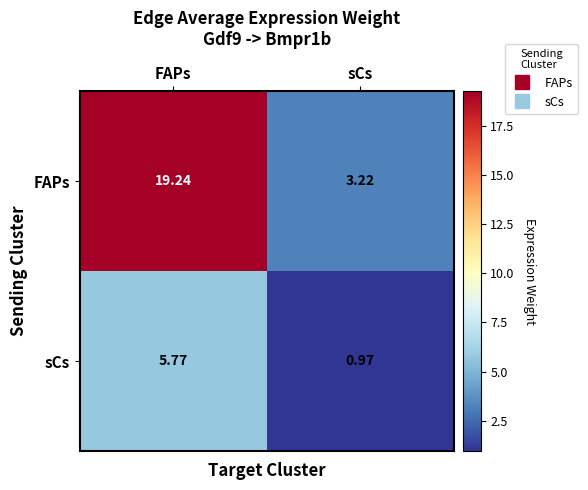

Which series has the widest spread of values?

FAPs